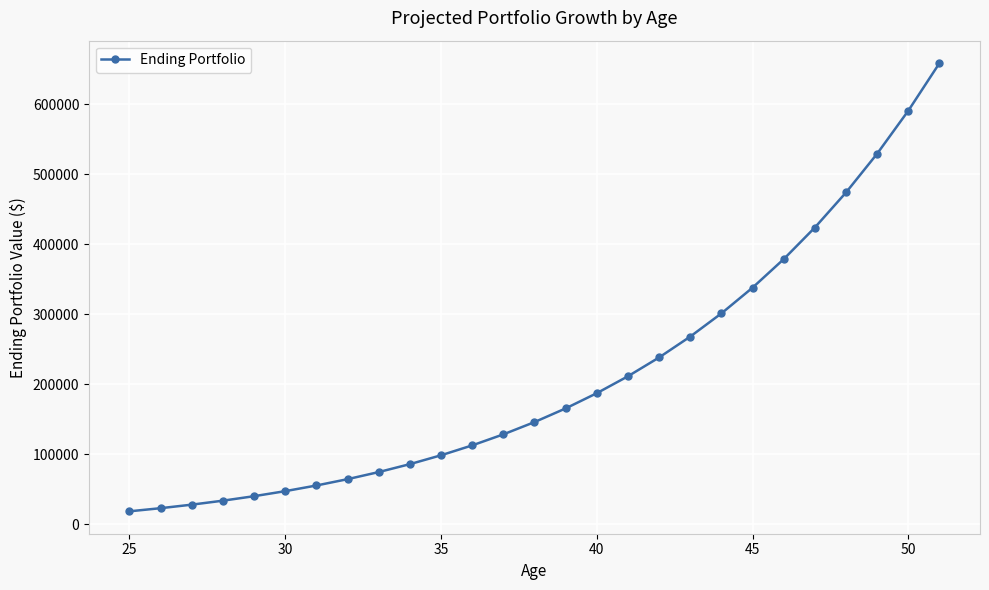

What is the greatest value displayed?

658734.3